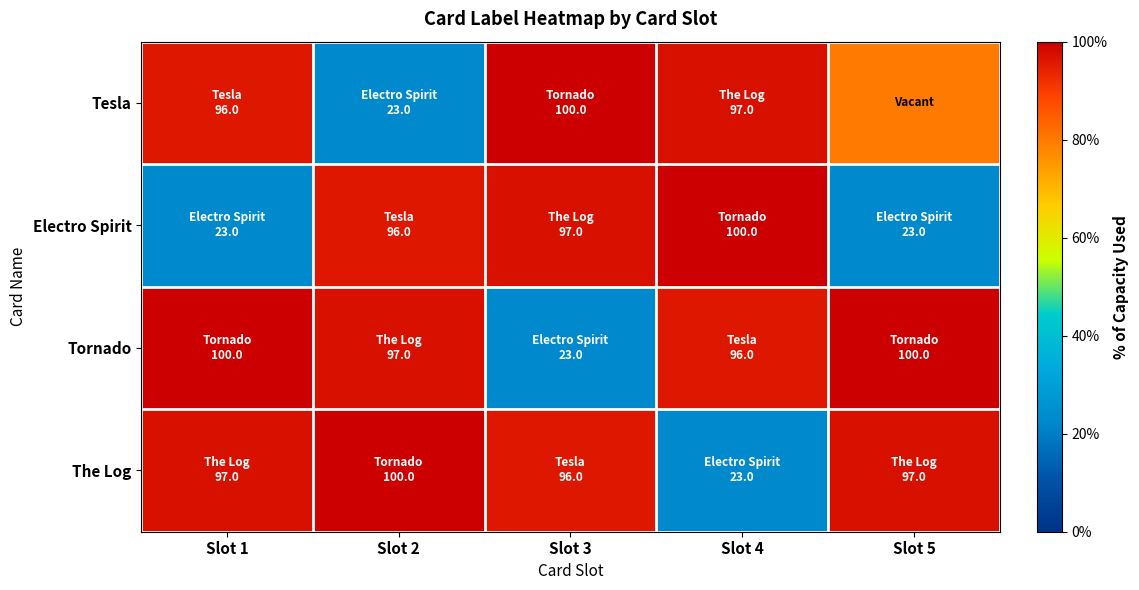

At Slot 3, list the series in order from largest to smallest.

Tesla, Electro Spirit, The Log, Tornado